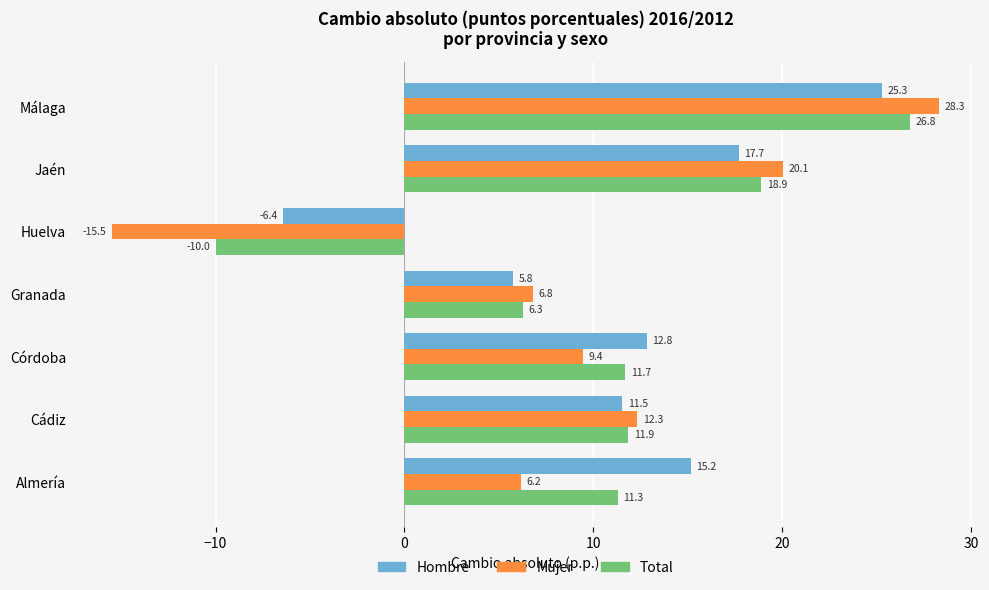

The value of Total at Cádiz is 18.7. True or false?

False